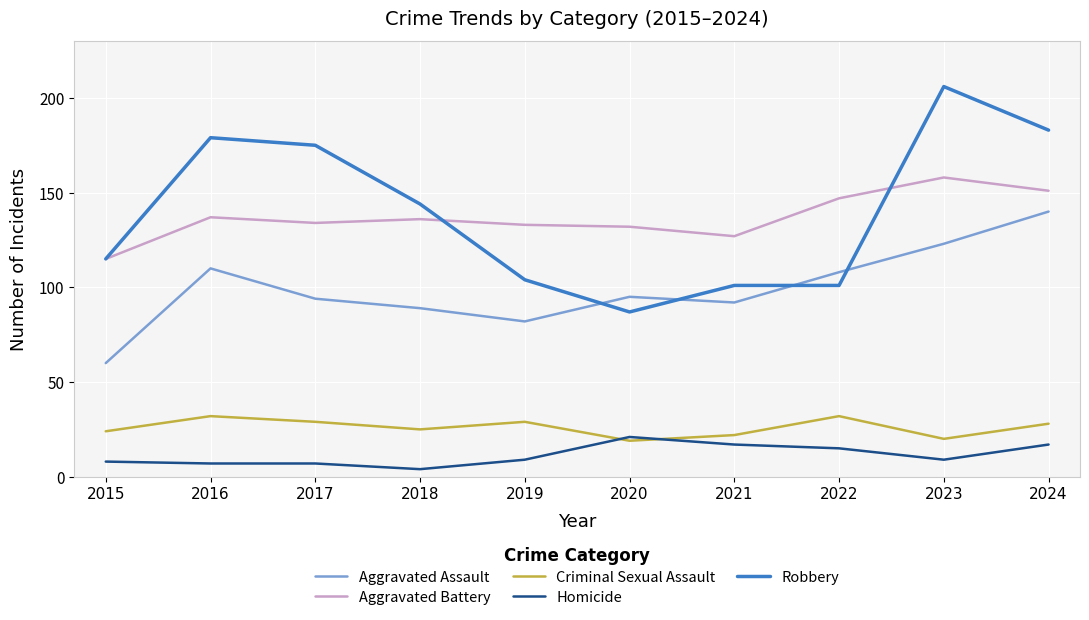

How many categories are shown in the chart?

10